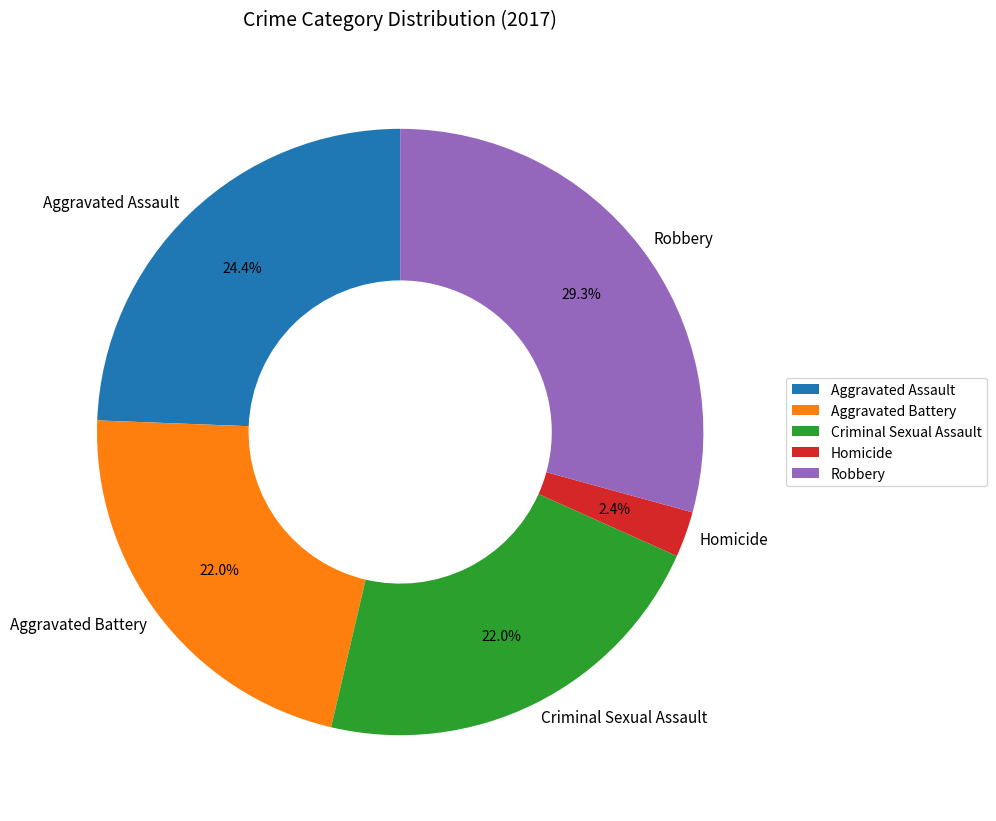

To the nearest percent, what percentage of the pie is Homicide?

2%